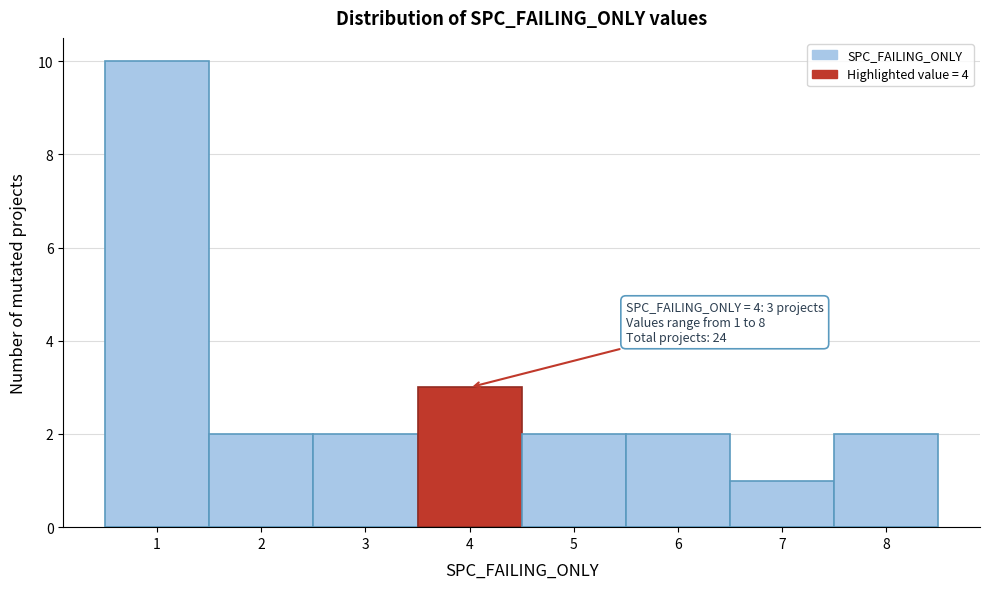

Over which range of the x-axis is the bar tallest?

0.5 to 1.5